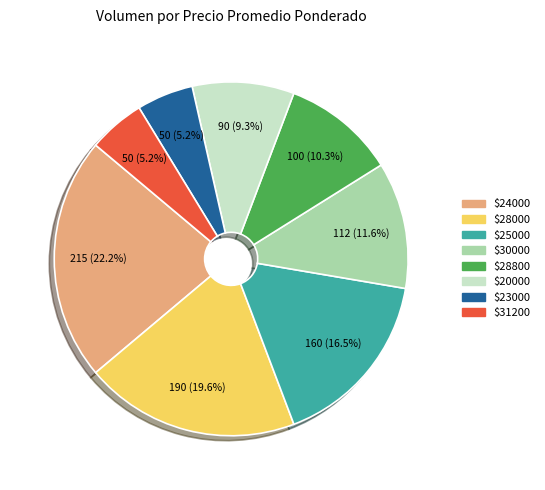

Does any single category account for the majority?

No